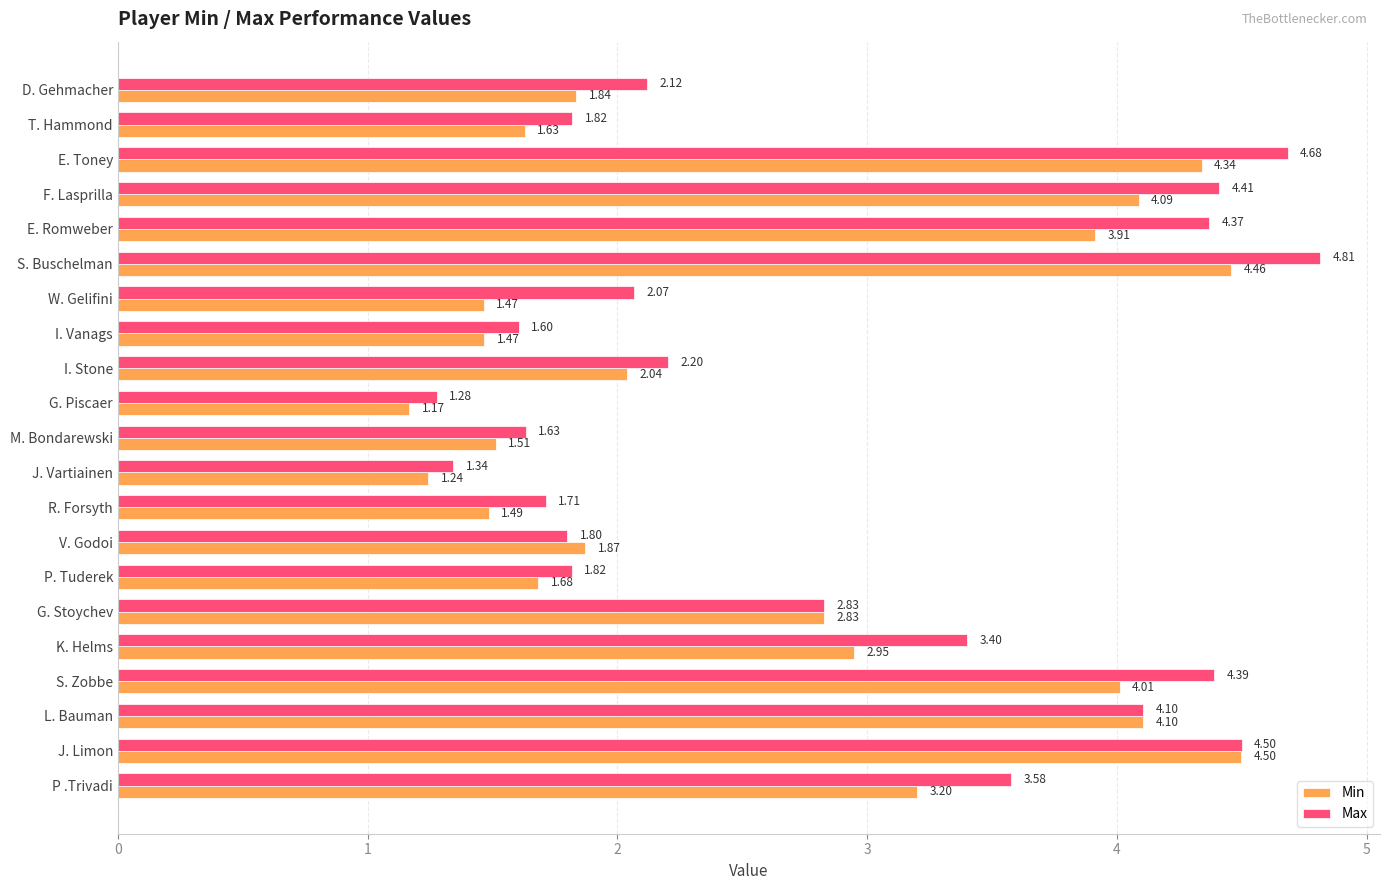

At which category is the sum across all series the highest?

S. Buschelman